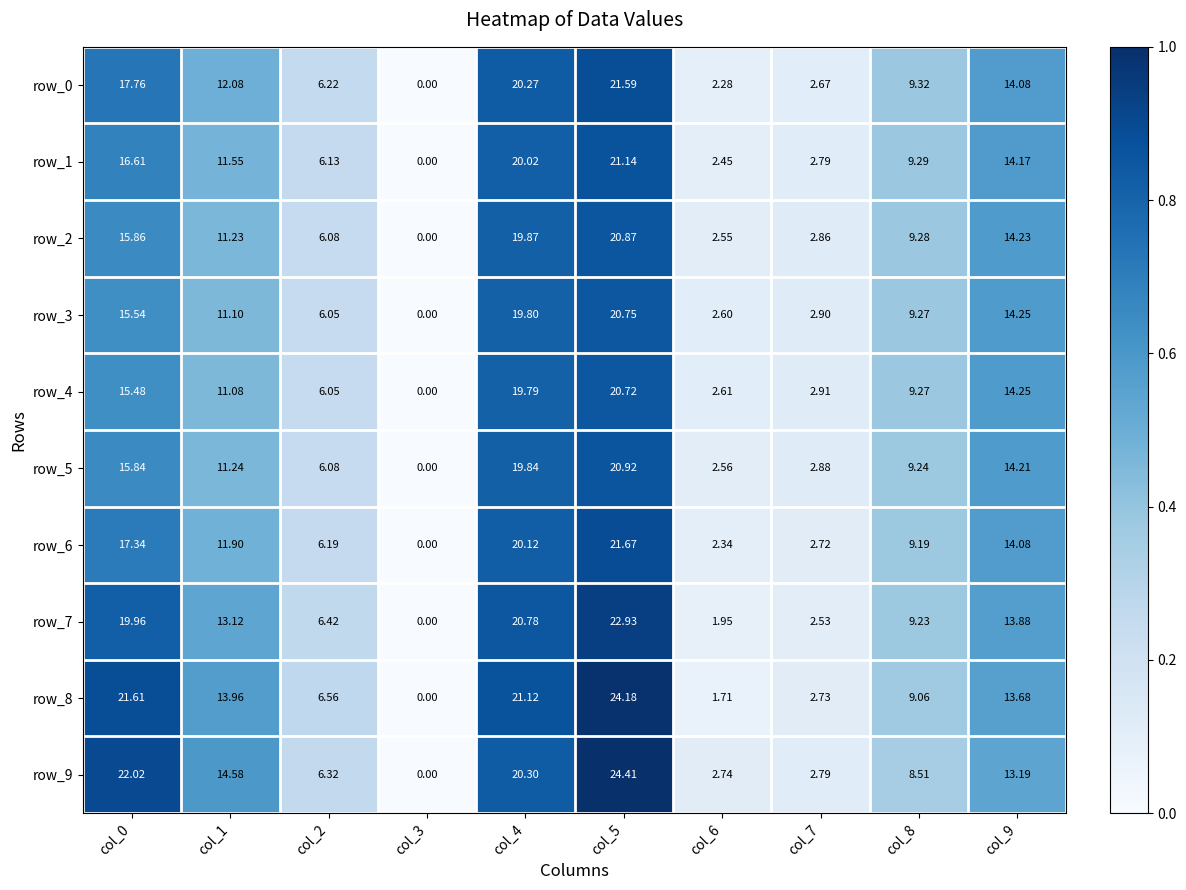

At which label does row_8 reach its peak?

col_5